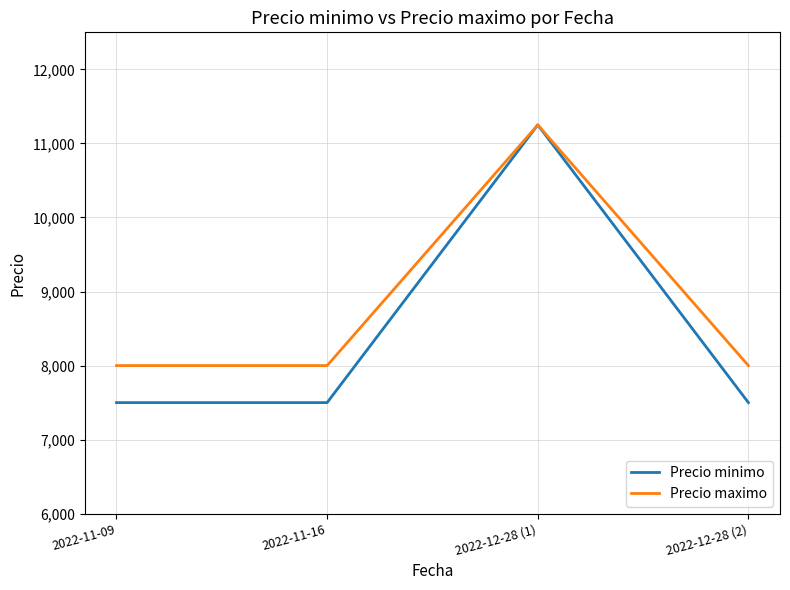

Which series has the largest total across all categories?

Precio maximo